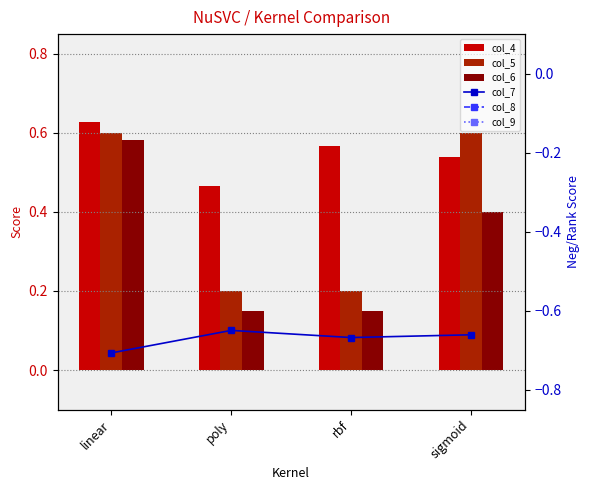

True or false: col_5 has a value of 0.2 at rbf.

True